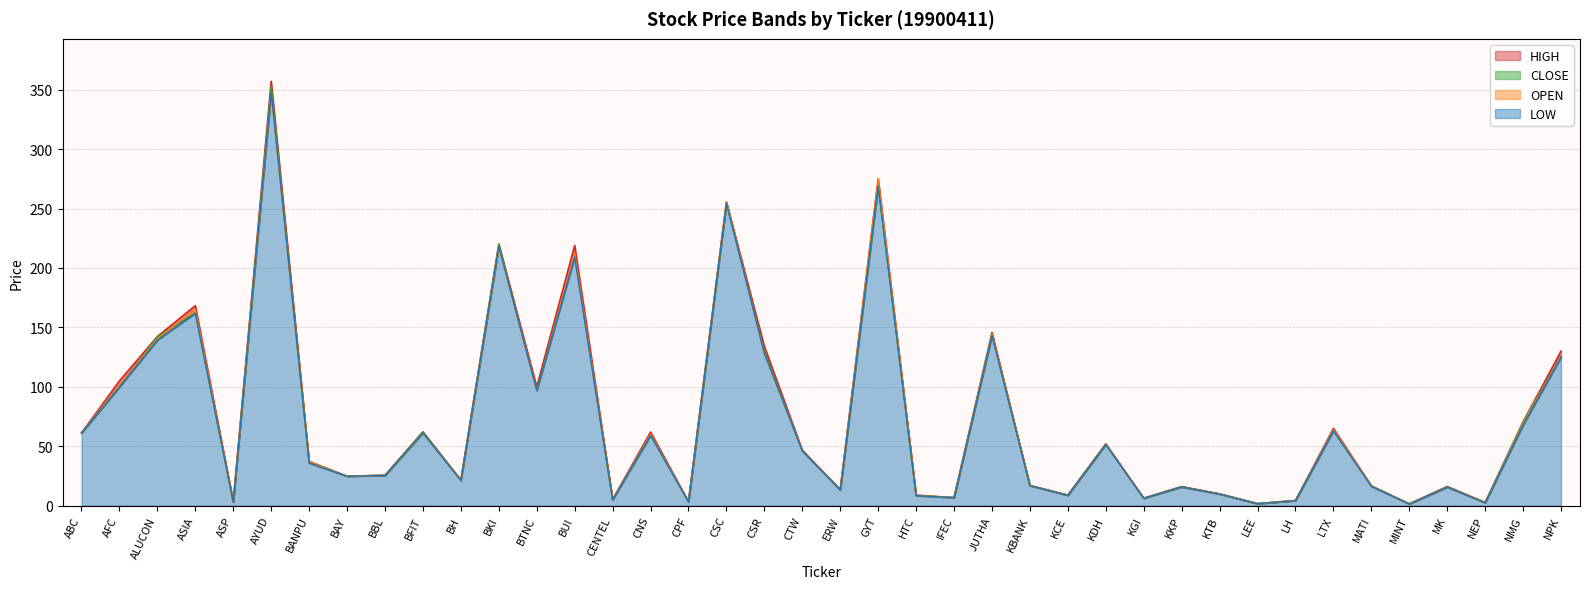

What is the average value of the CLOSE series?

71.8